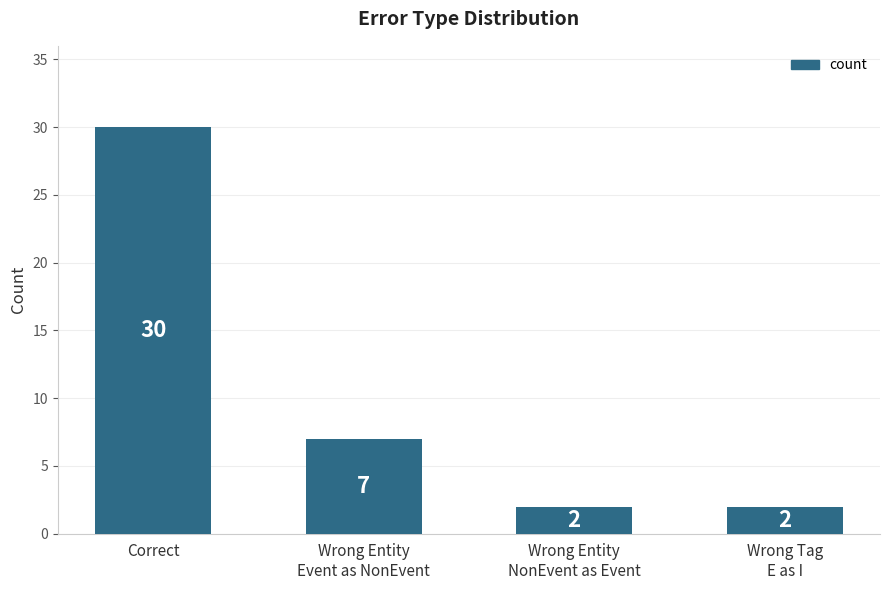

What is the change in value from Correct to Wrong Tag
E as I?

-28